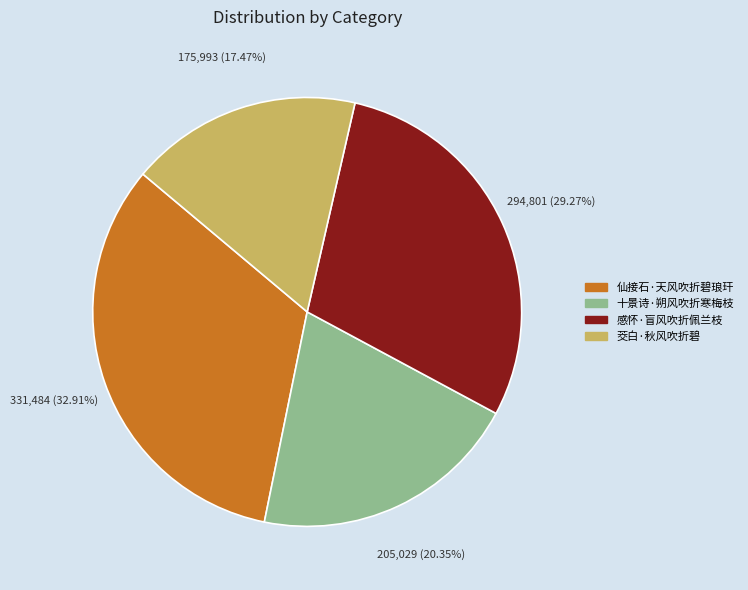

Approximately how many times larger is the value at 十景诗·朔风吹折寒梅枝 compared to 茭白·秋风吹折碧?

1.2